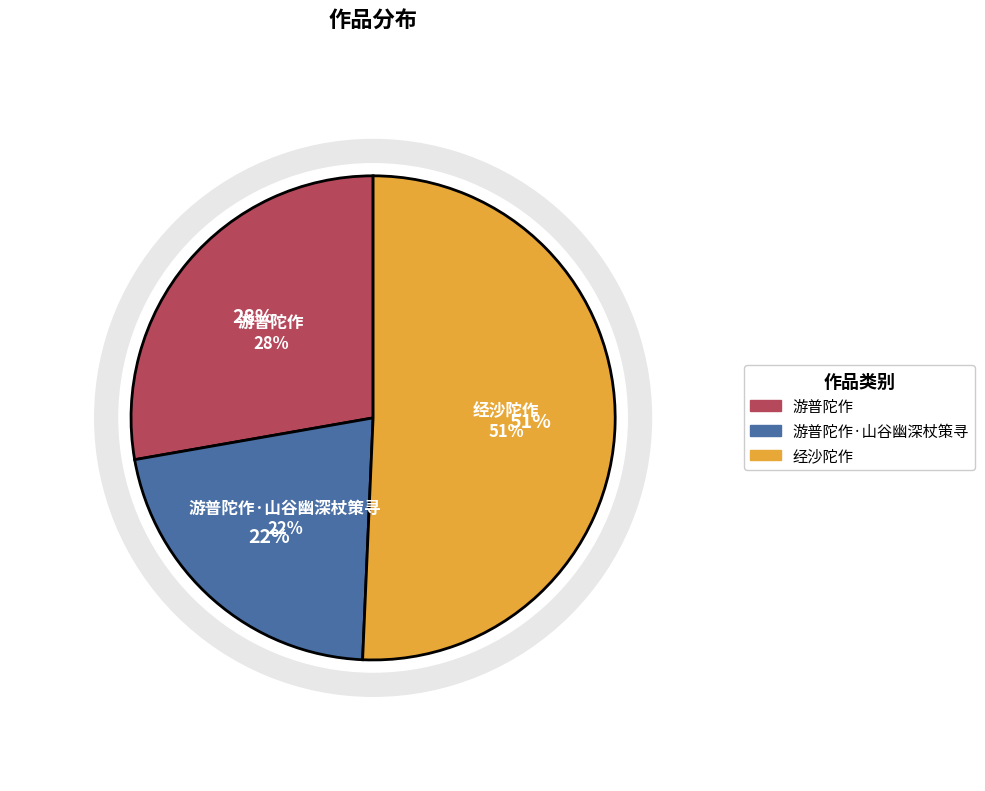

To the nearest percent, what is the combined percentage of 游普陀作 and 游普陀作·山谷幽深杖策寻?

49%